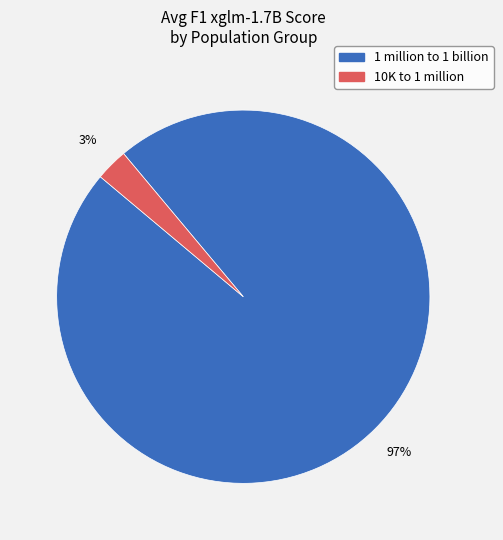

Is there a majority slice in this chart?

Yes